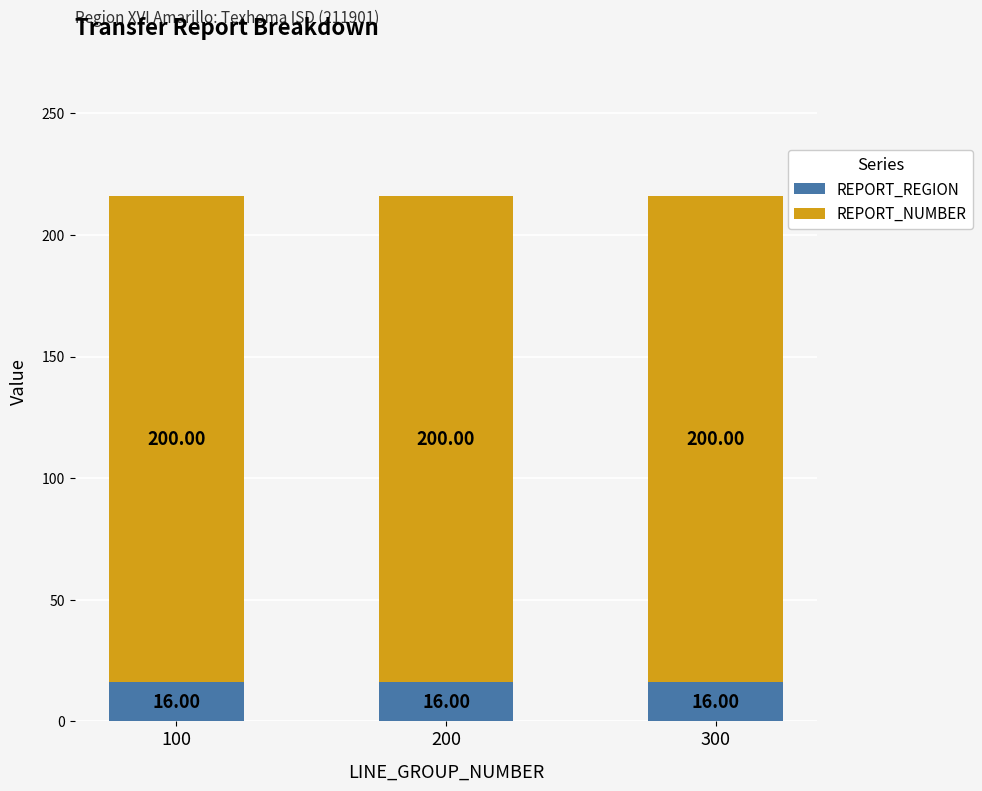

What is the sum of the REPORT_REGION values at 200 and 100?

32